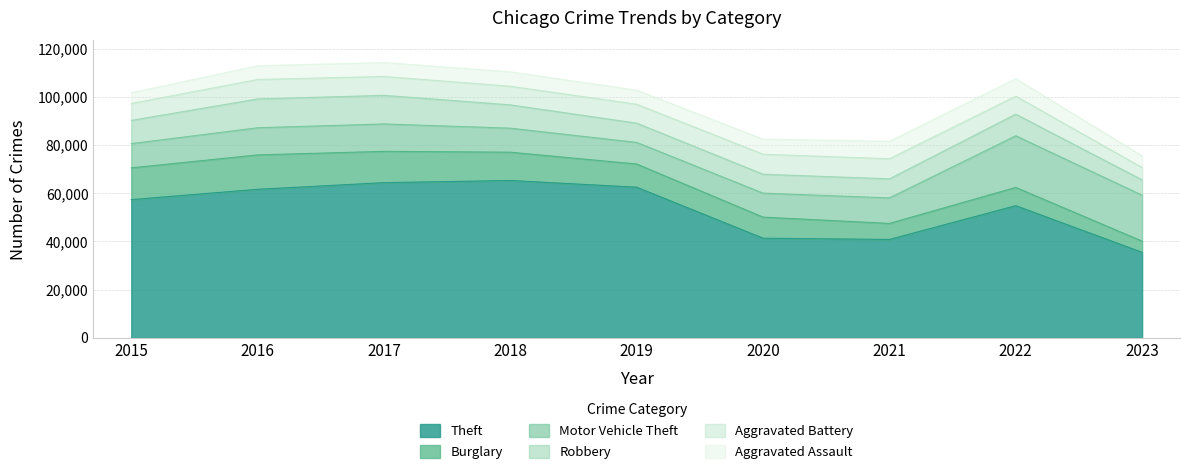

At how many categories does at least one series exceed 48144?

6